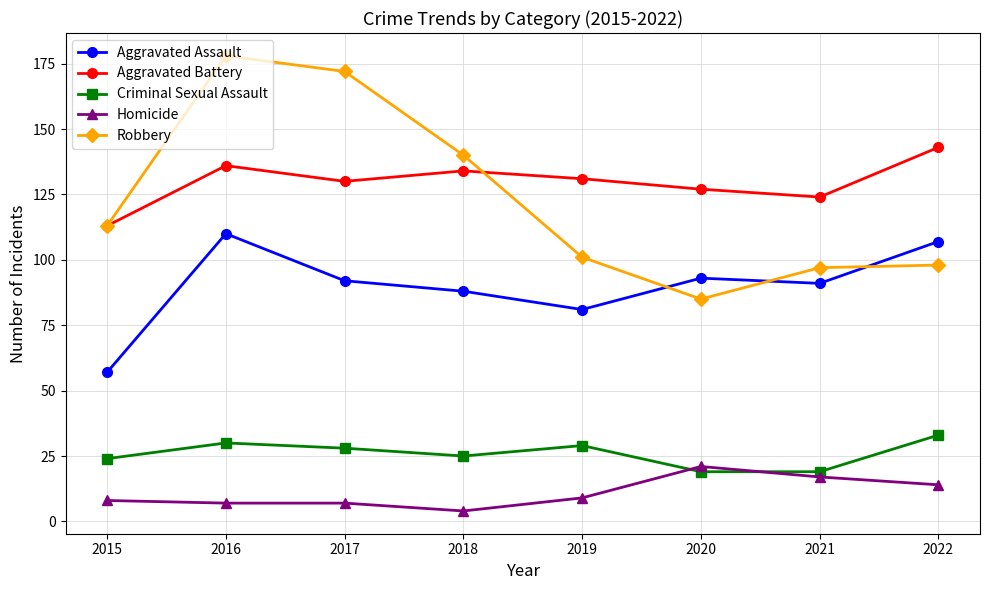

Read the Criminal Sexual Assault value at 2015.

24